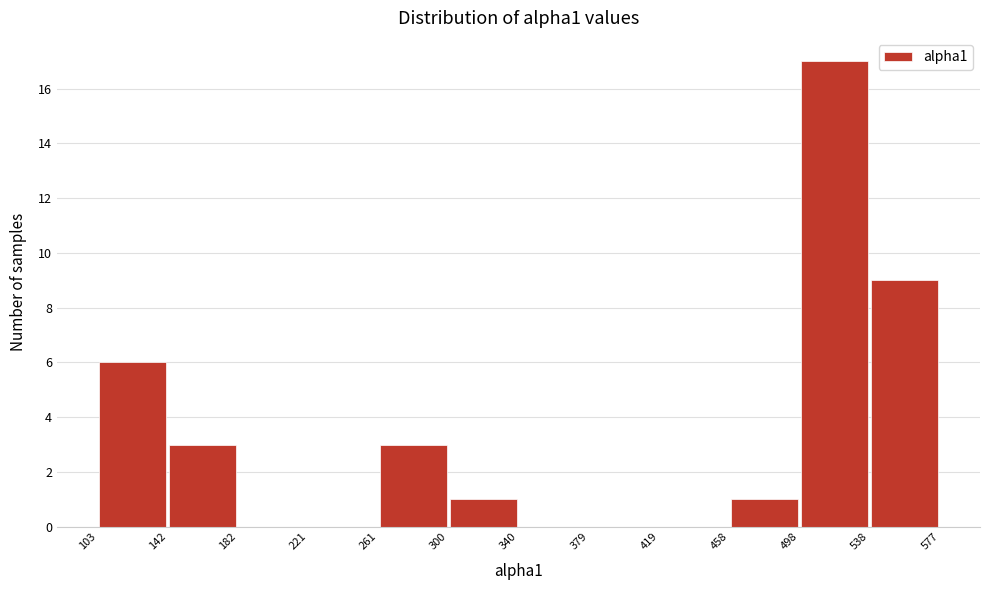

Reading left to right, list every bar in this chart as the range it spans on the x-axis followed by its height. The values are not printed on the chart, so give them approximately, as read against the axis.

103 to 142: 6
142 to 182: 3
182 to 221: 0
221 to 261: 0
261 to 300: 3
300 to 340: 1
340 to 379: 0
379 to 419: 0
419 to 458: 0
458 to 498: 1
498 to 538: 17
538 to 577: 9